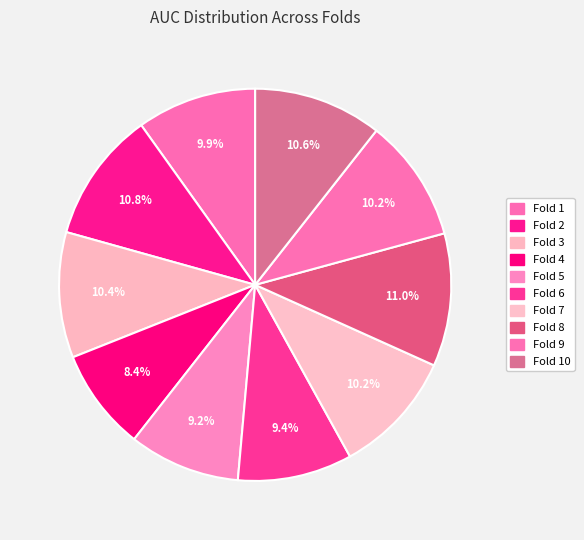

Which slice is the smallest?

Fold 4